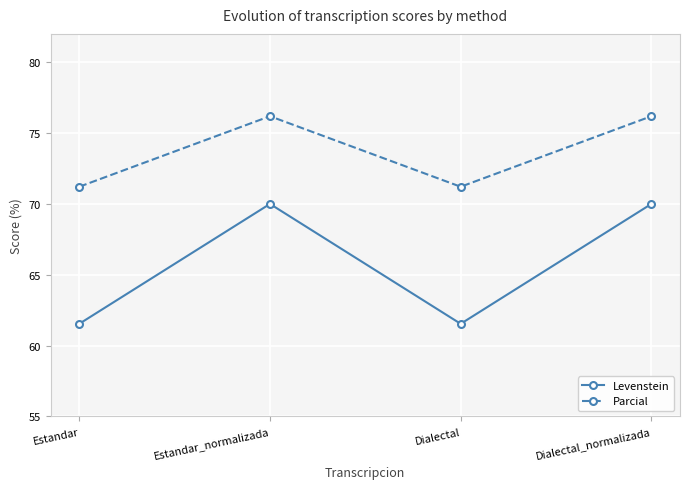

How many interior local peaks does the Parcial series have?

1